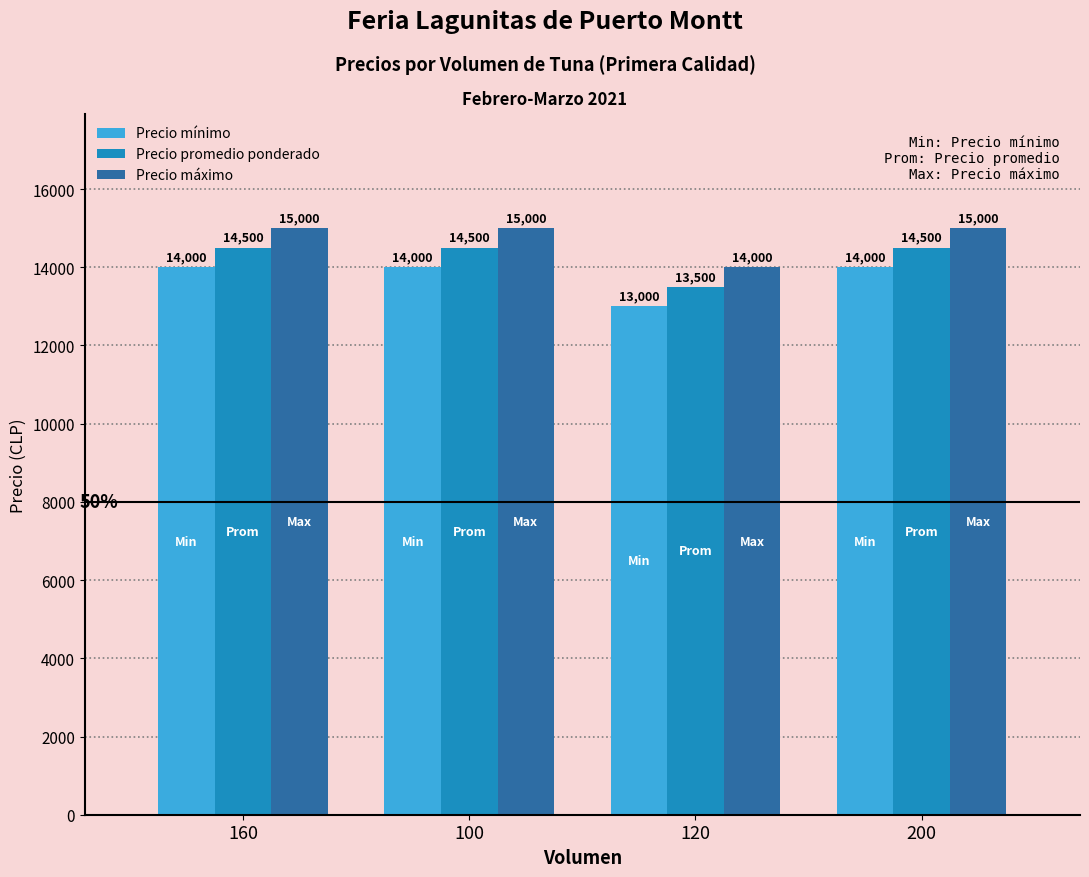

True or false: Precio máximo has a value of 5044 at 200.

False